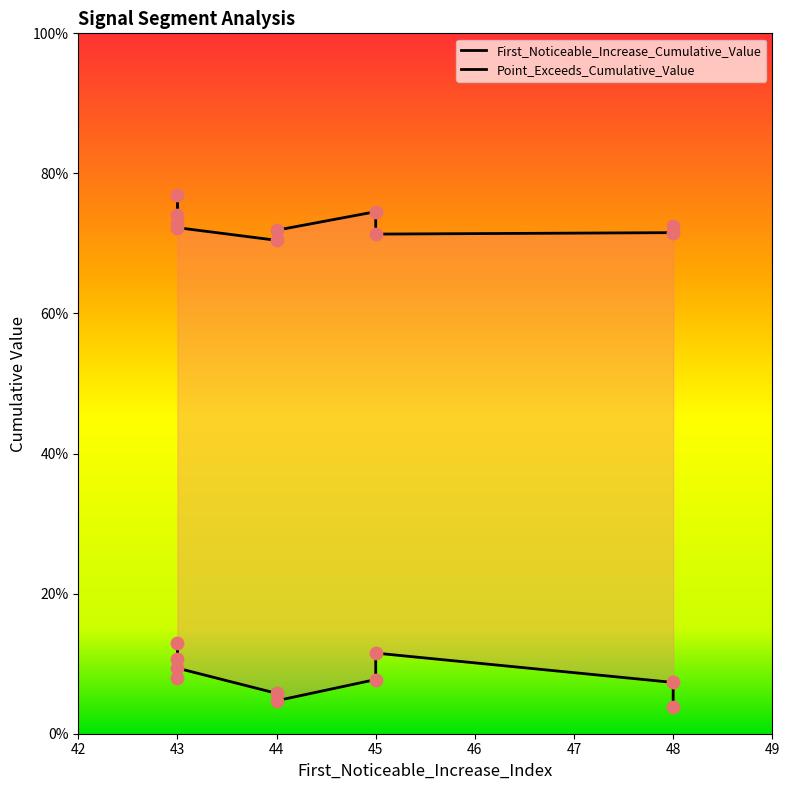

Which series contains the lowest Y value?

First_Noticeable_Increase_Cumulative_Value